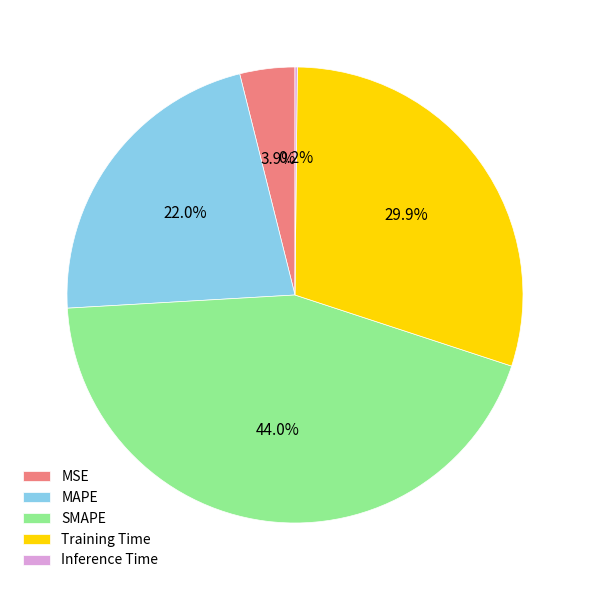

Which category has the biggest portion of the pie?

SMAPE